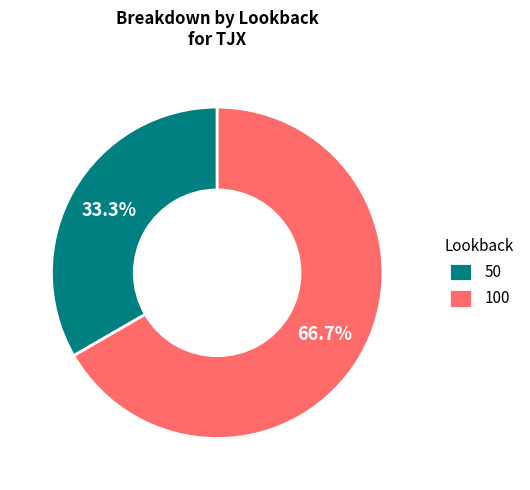

How many segments does this pie chart have?

2